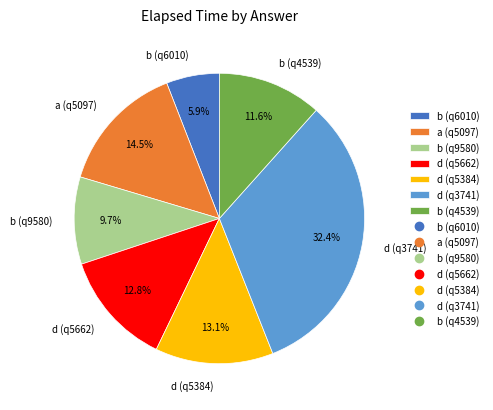

What is the ratio of the value at d (q3741) to the value at b (q6010)?

5.5